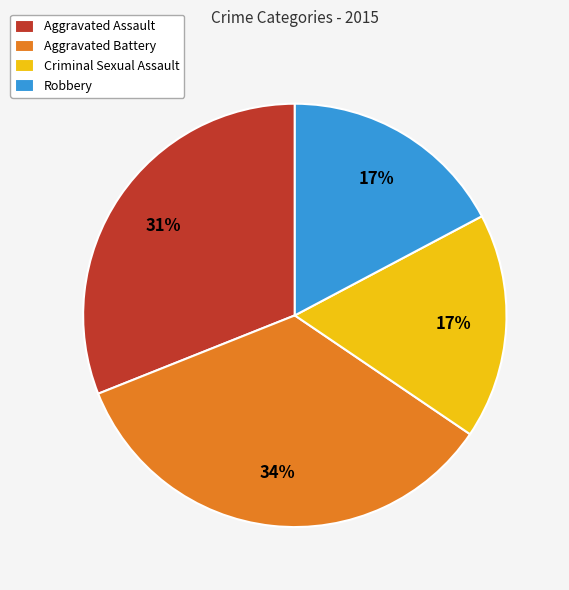

True or false: Criminal Sexual Assault accounts for 8% of the total.

False